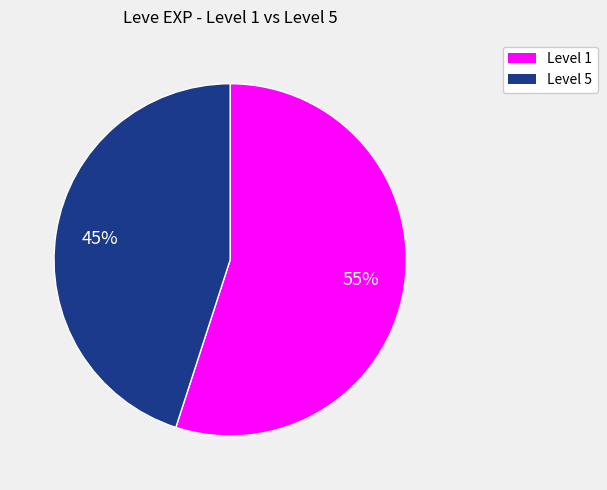

Does any single category account for the majority?

Yes